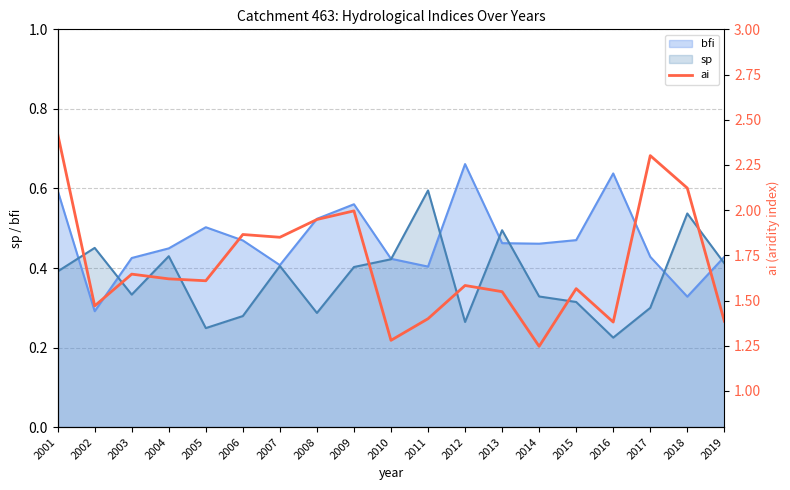

Where is the first local maximum?

2003